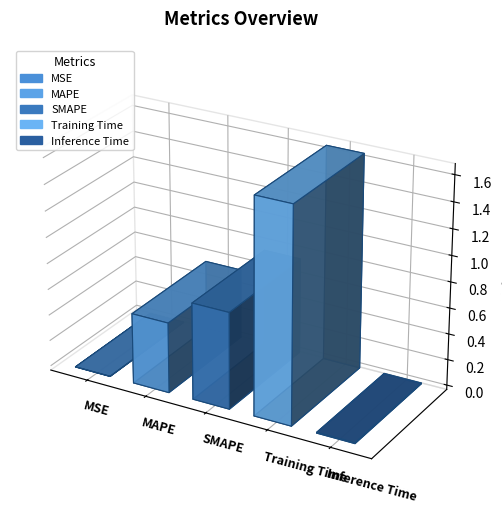

Rank the categories by value from highest to lowest.

Training Time, SMAPE, MAPE, Inference Time, MSE